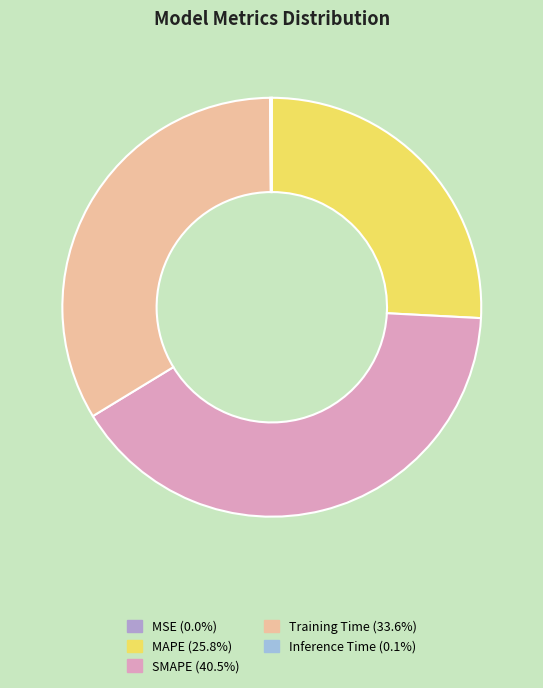

Is Training Time the majority of the pie?

No